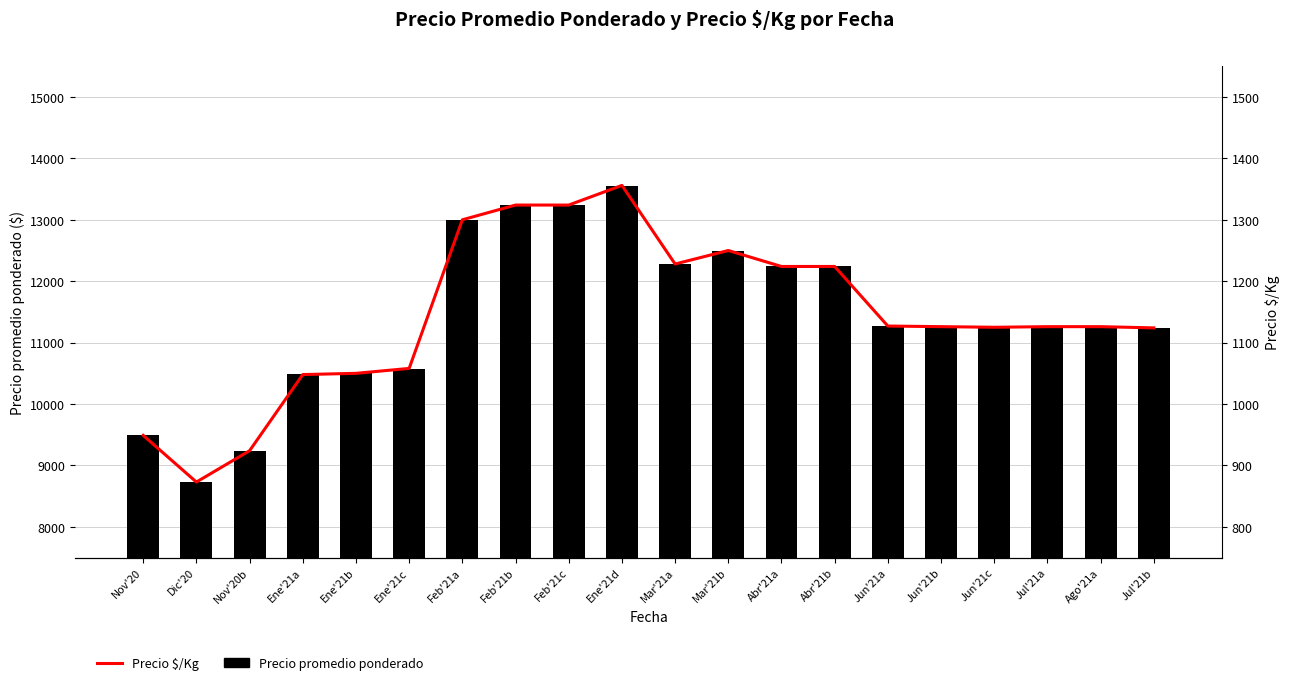

Rank the series by their maximum value, from highest to lowest.

Precio promedio ponderado, Precio $/Kg